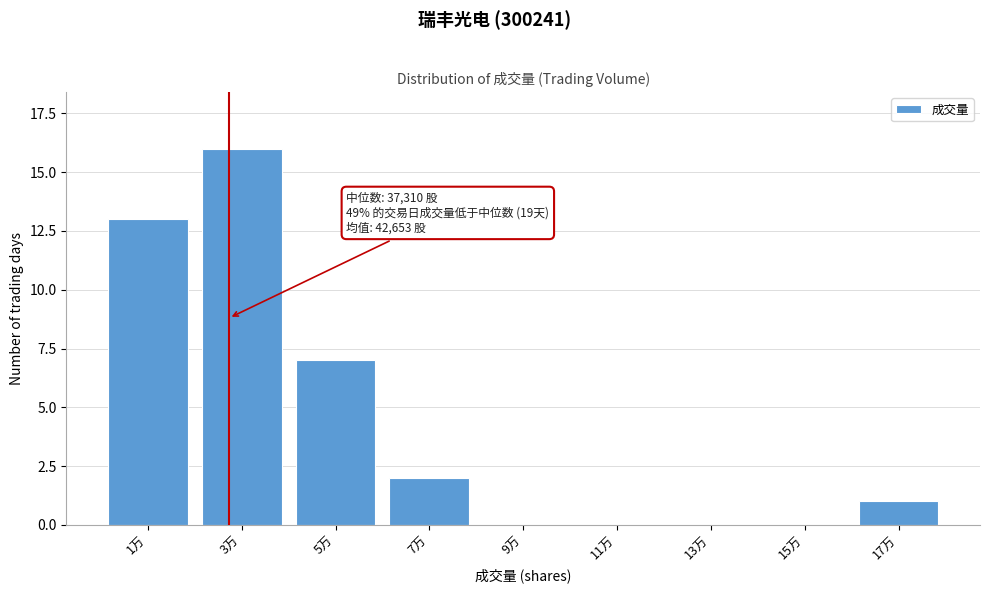

Reading left to right, list all the values displayed in this chart.

1万=13	3万=16	5万=7	7万=2	9万=0	11万=0	13万=0	15万=0	17万=1